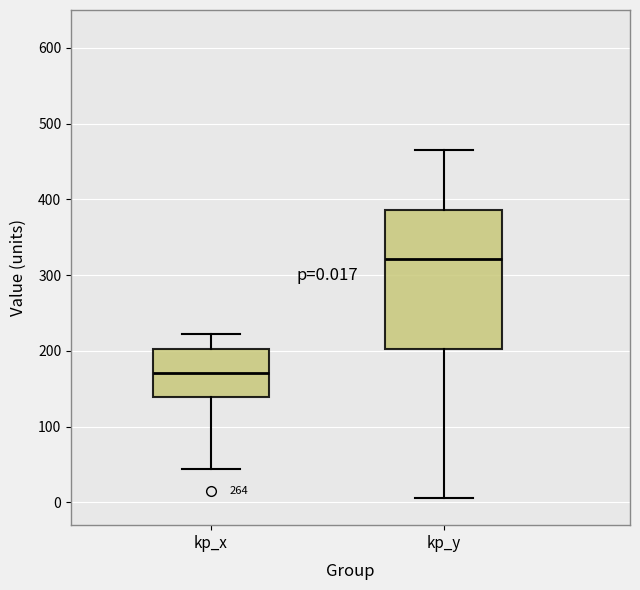

Which box's median line is the lowest?

kp_x